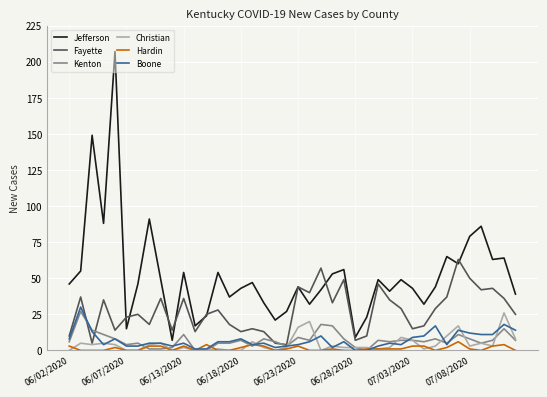

True or false: Hardin and Fayette cross at least once.

False